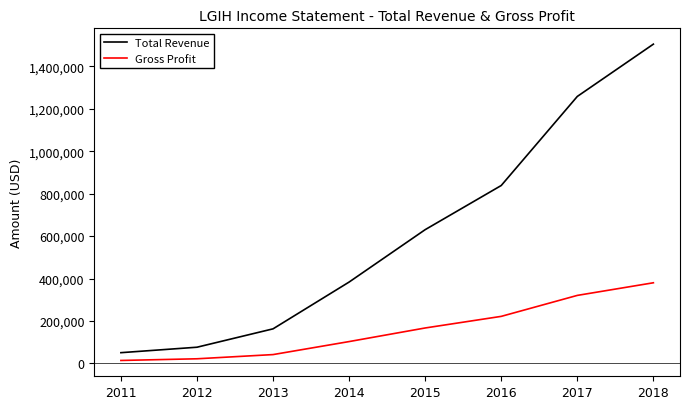

Which series changed the most between 2012 and 2016?

Total Revenue